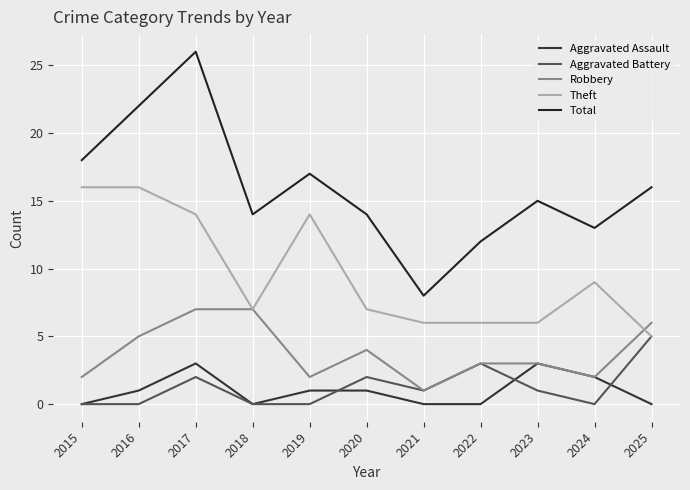

What are all the series names shown in the legend?

Aggravated Assault, Aggravated Battery, Robbery, Theft, Total